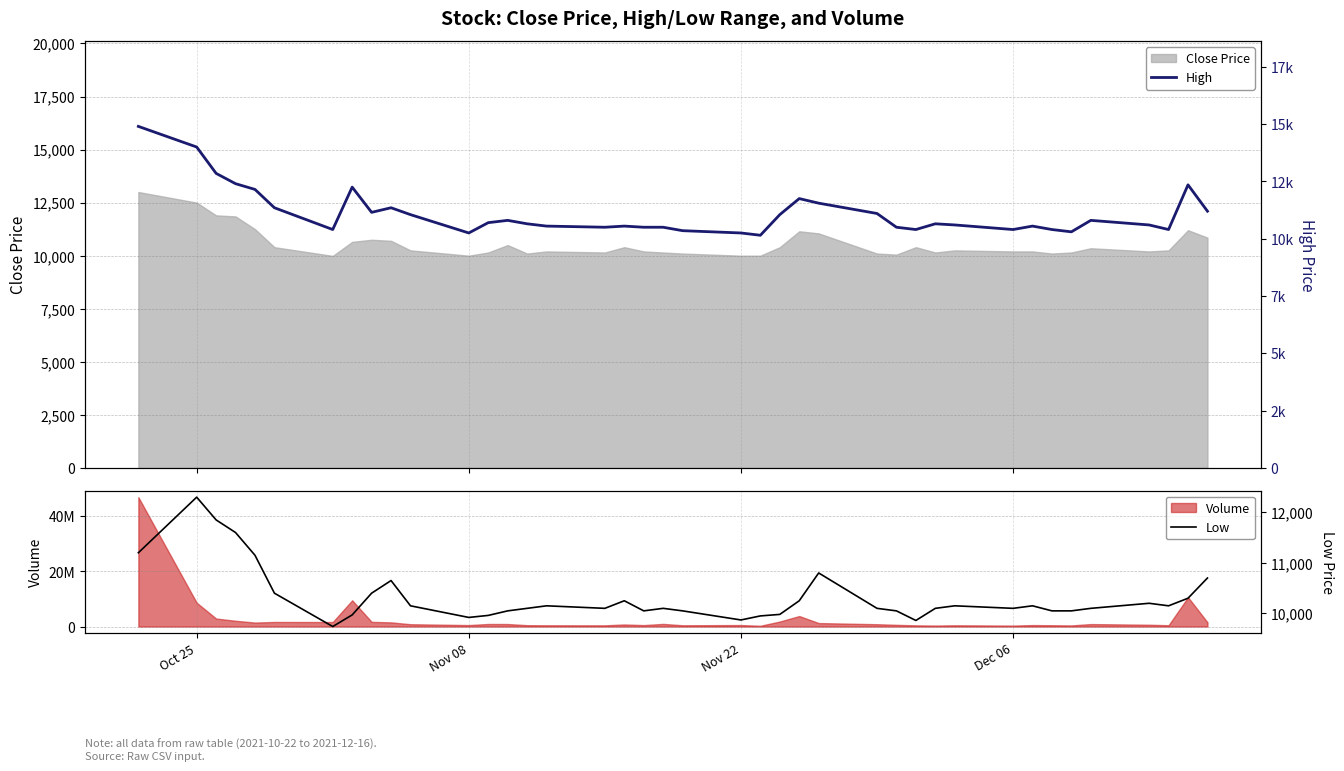

How many interior local peaks does the High series have?

9